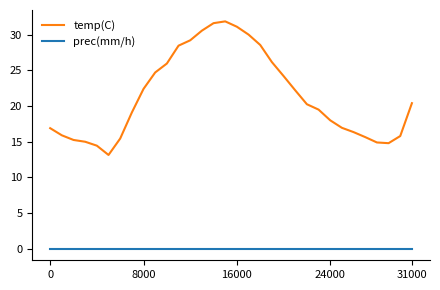

Which series has the largest total across all categories?

temp(C)